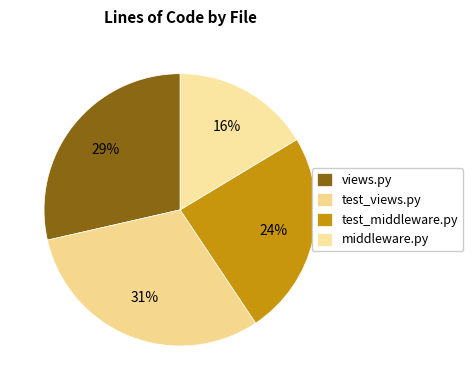

The middleware.py slice represents 27% of the pie. True or false?

False